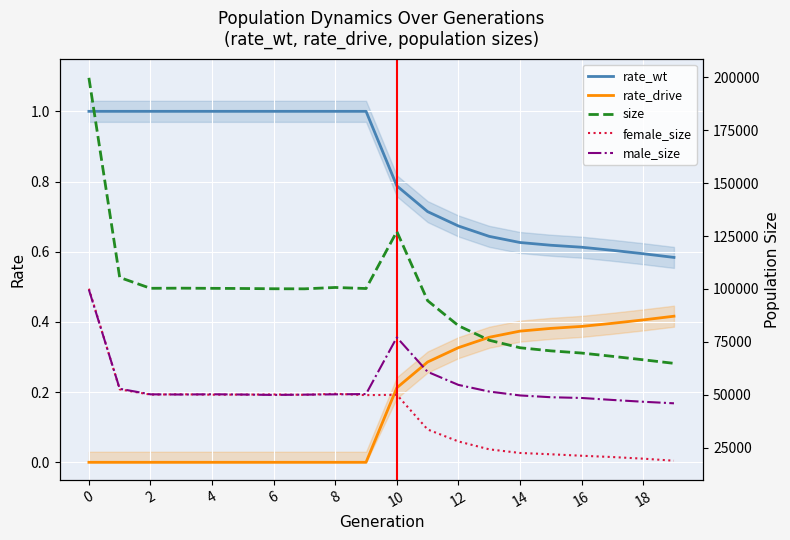

True or false: male_size has more than 2 interior local peaks.

False